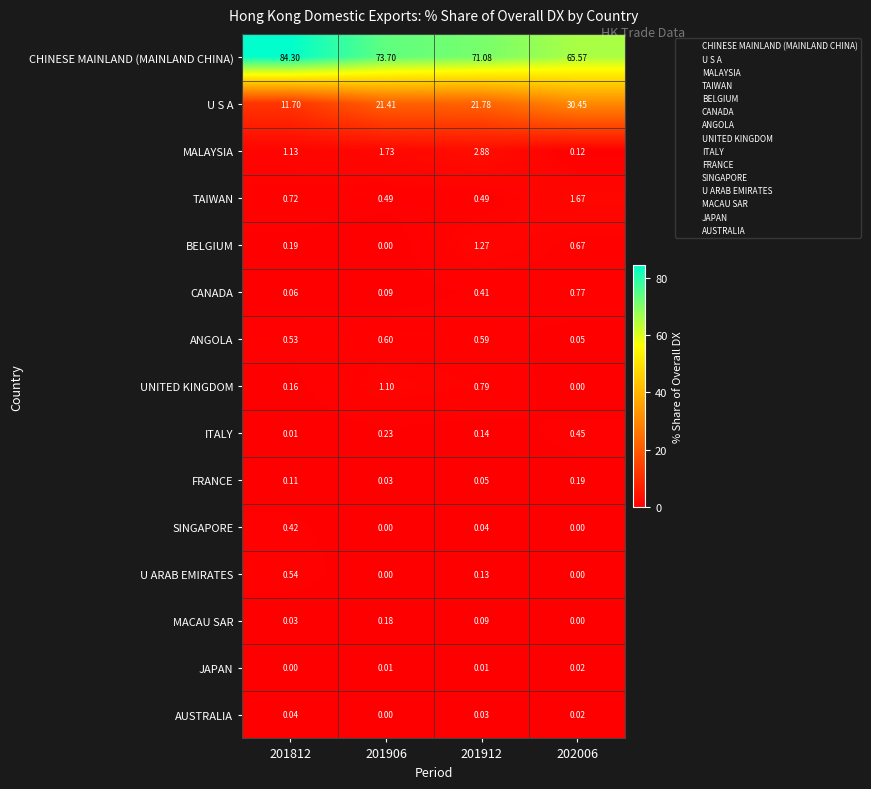

Rank the series by their maximum value, from lowest to highest.

JAPAN, AUSTRALIA, MACAU SAR, FRANCE, SINGAPORE, ITALY, U ARAB EMIRATES, ANGOLA, CANADA, UNITED KINGDOM, BELGIUM, TAIWAN, MALAYSIA, U S A, CHINESE MAINLAND (MAINLAND CHINA)